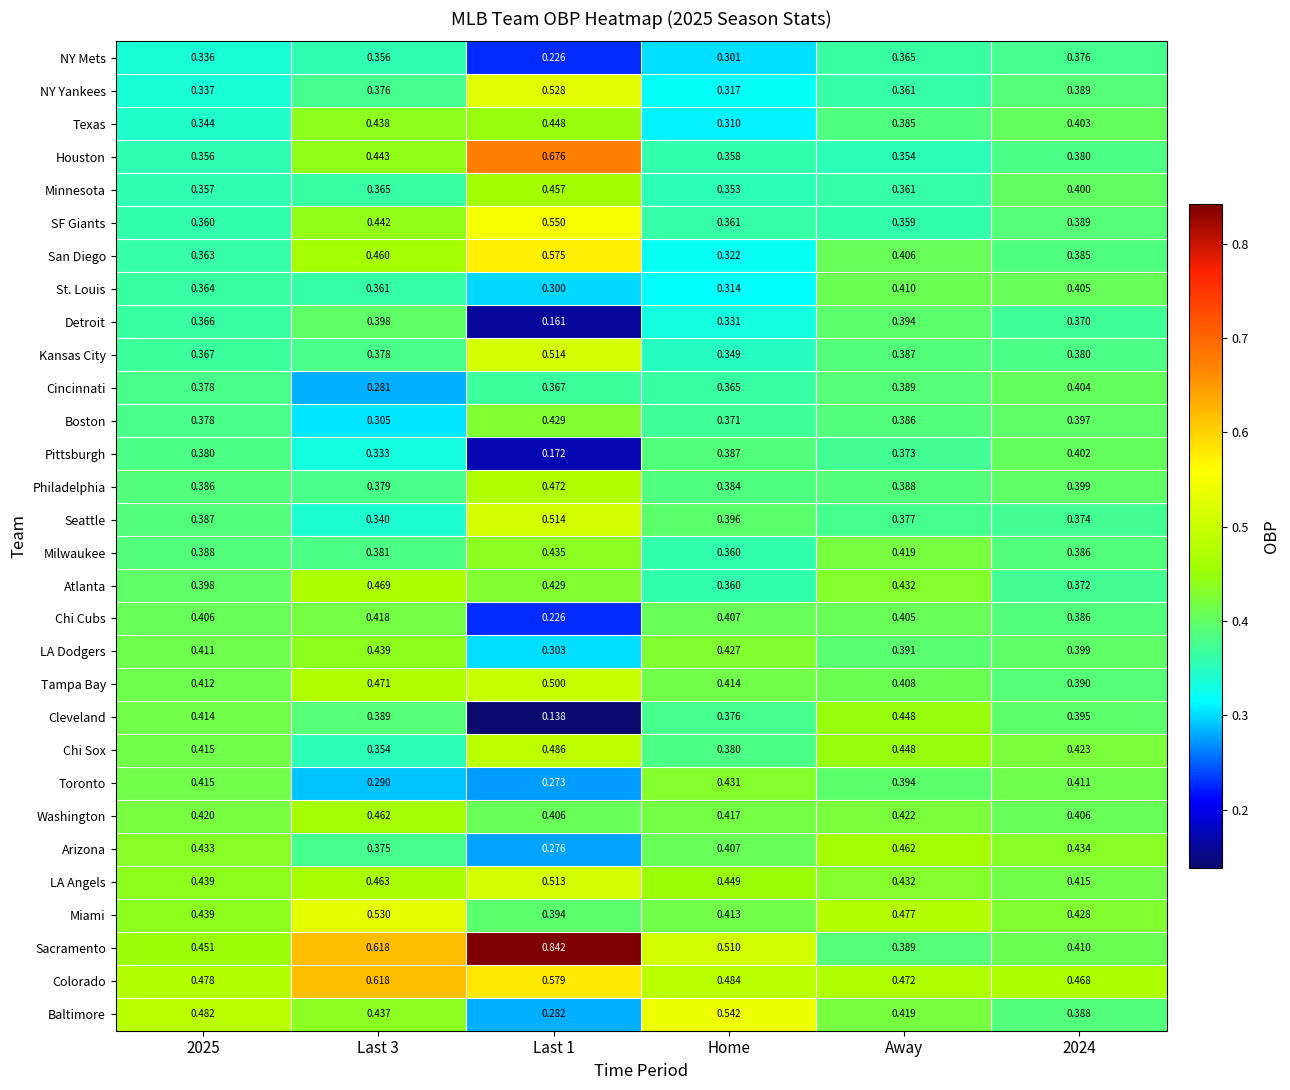

Is the value of LA Angels at Away greater than the value of Kansas City at Last 3?

Yes